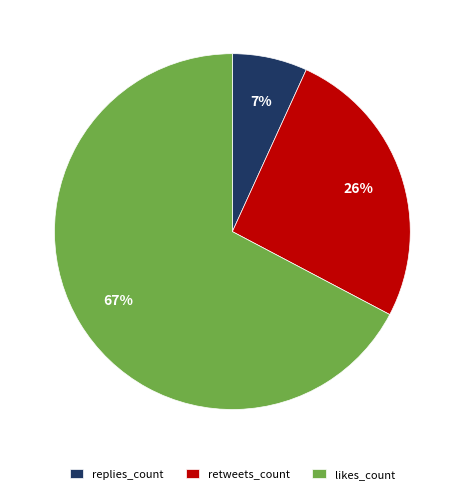

Is the sum of replies_count and likes_count greater than half?

Yes